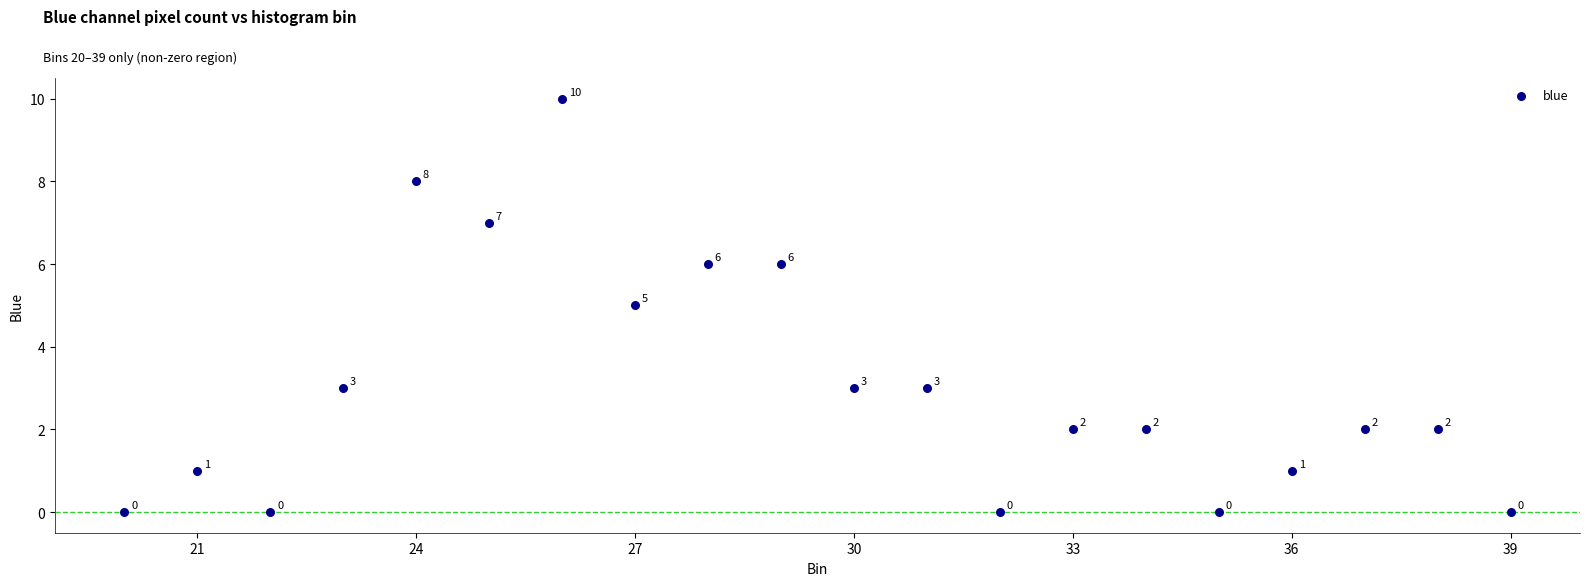

What is the range of X values (max minus min)?

19